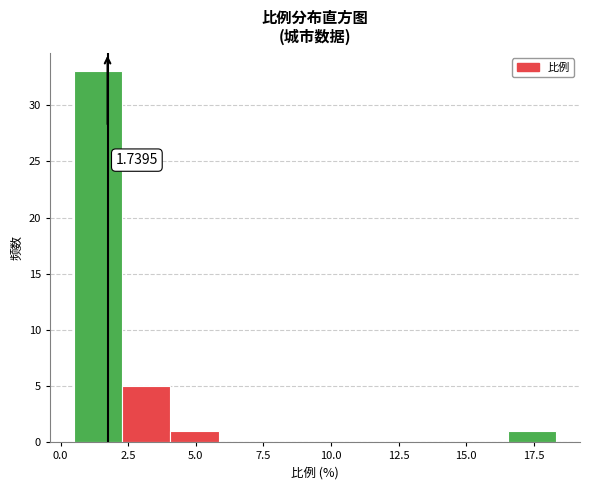

Read against the x-axis, roughly where is the centre of the tallest bar?

1.5